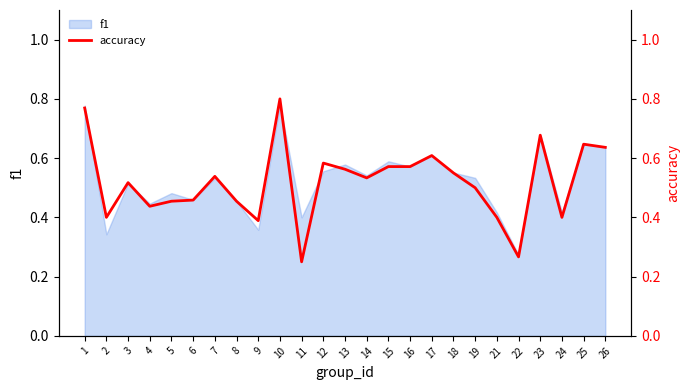

True or false: the data has more than 0 interior local peaks.

True